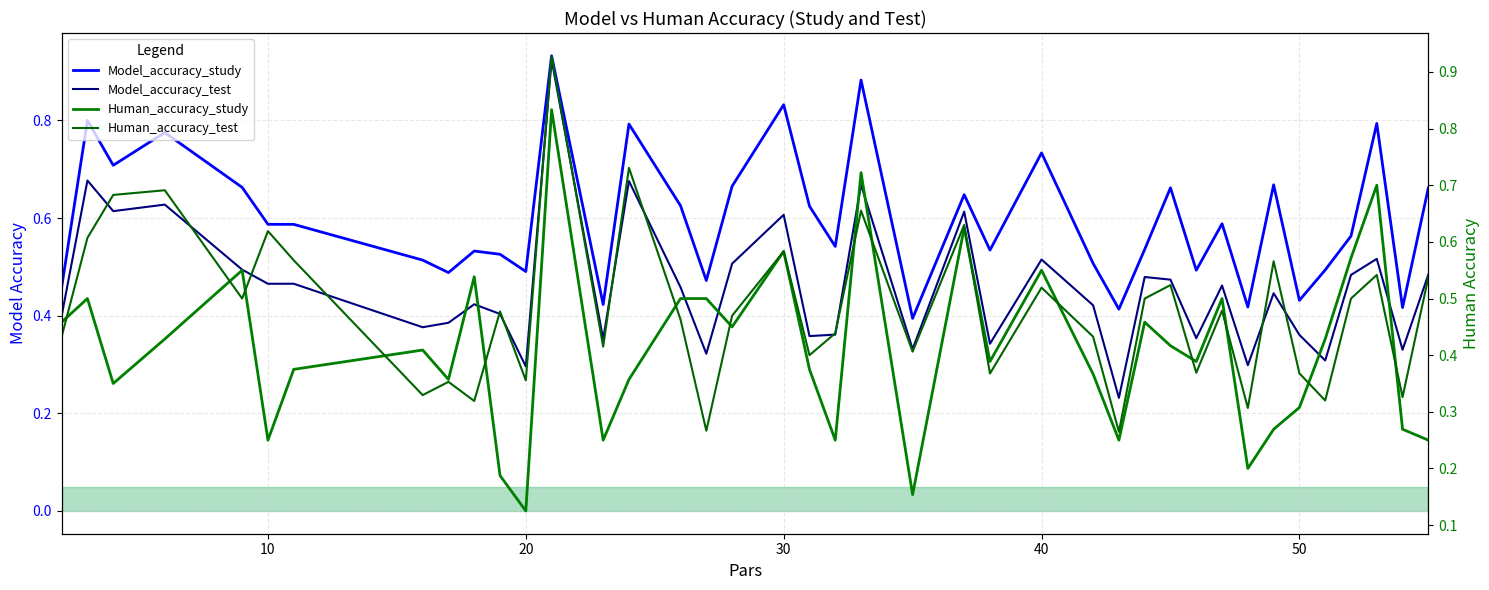

How many intersections are there between Human_accuracy_study and Human_accuracy_test?

15